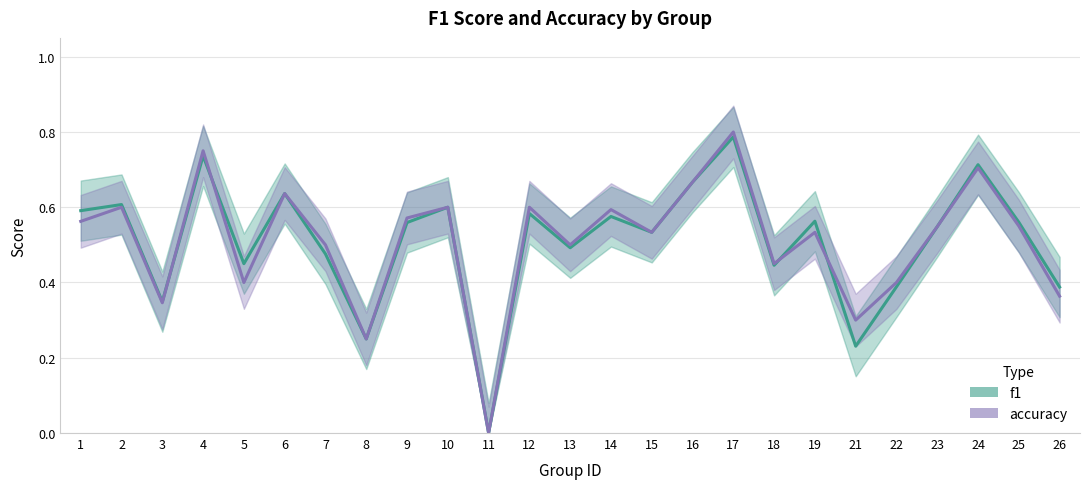

True or false: accuracy and f1 cross at least once.

True